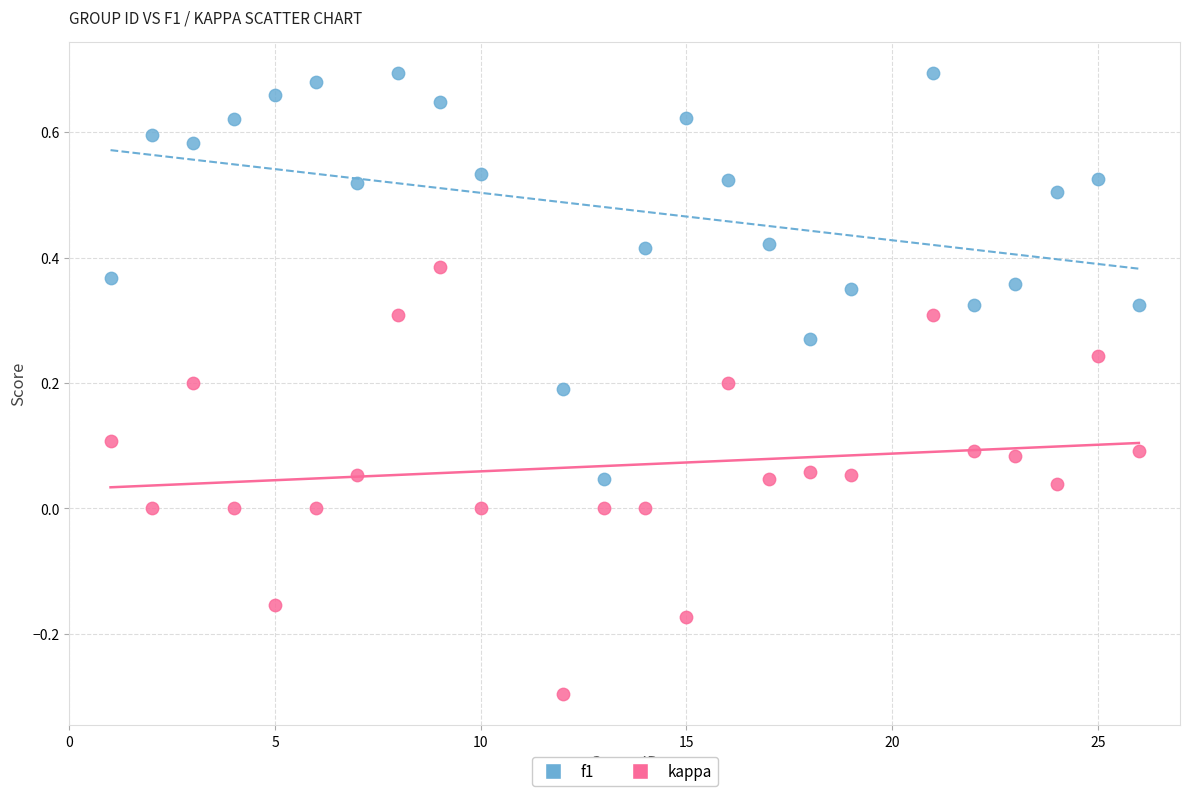

Across all data points, what is the range of Y values (max minus min)?

1.0